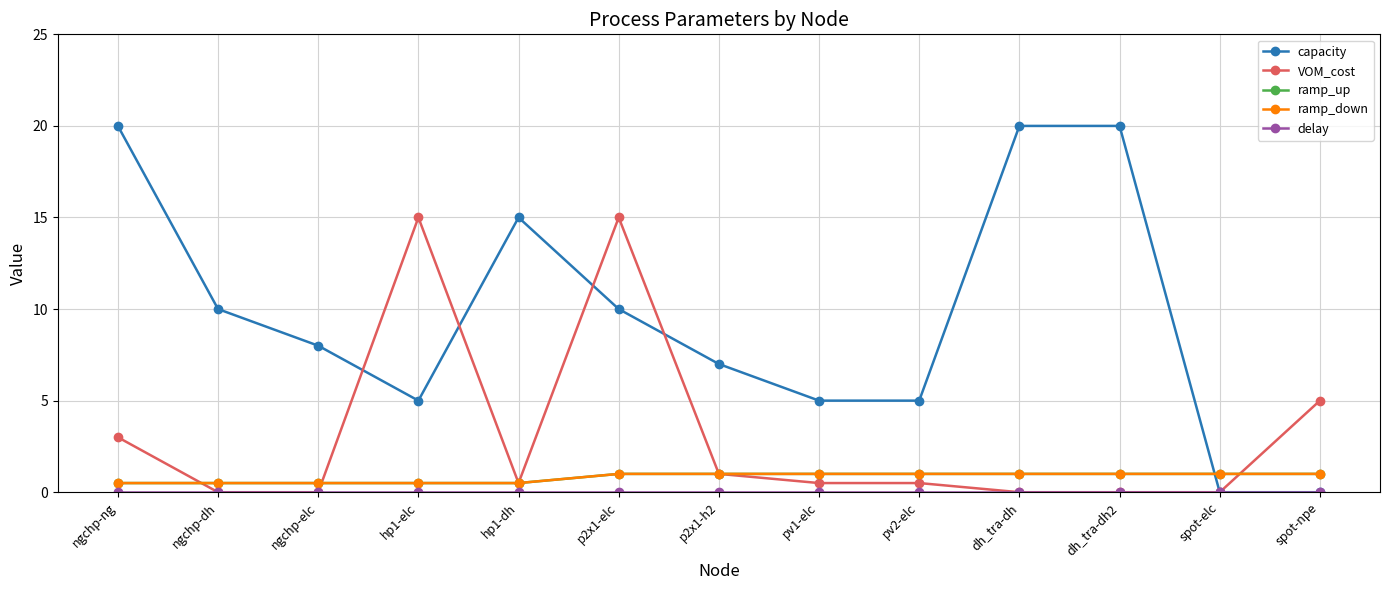

At how many categories does at least one series exceed 12?

6